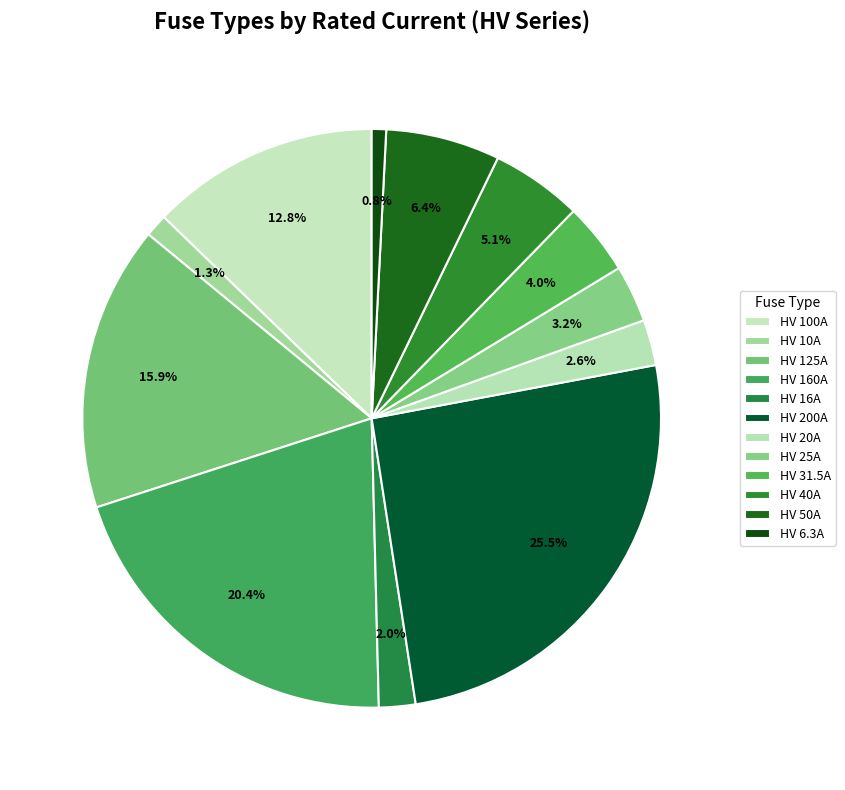

What is the smallest slice in the pie chart?

HV 6.3A